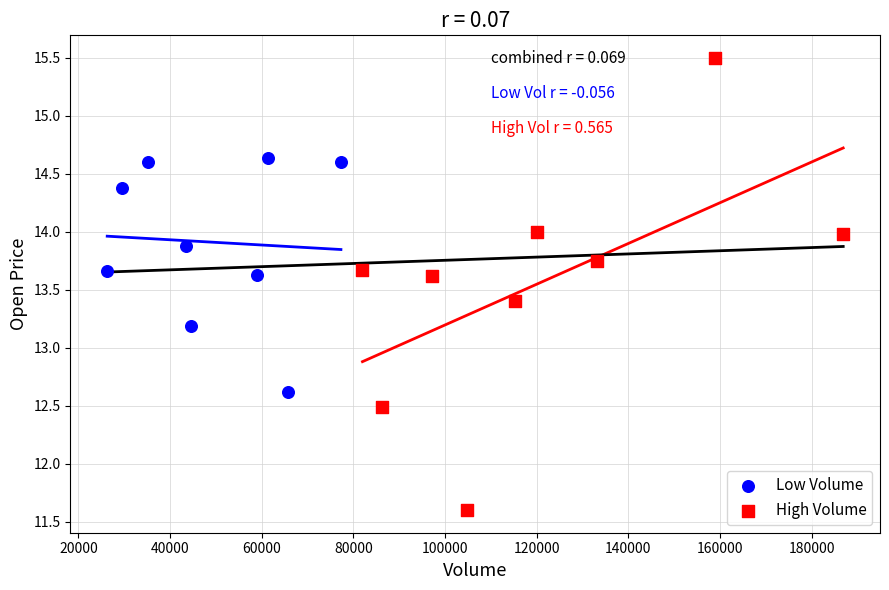

Which series has the widest spread of Y values?

High Volume